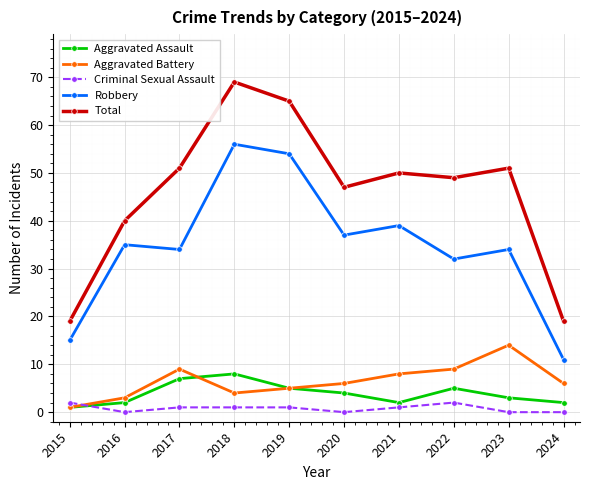

What is the greatest value displayed?

69